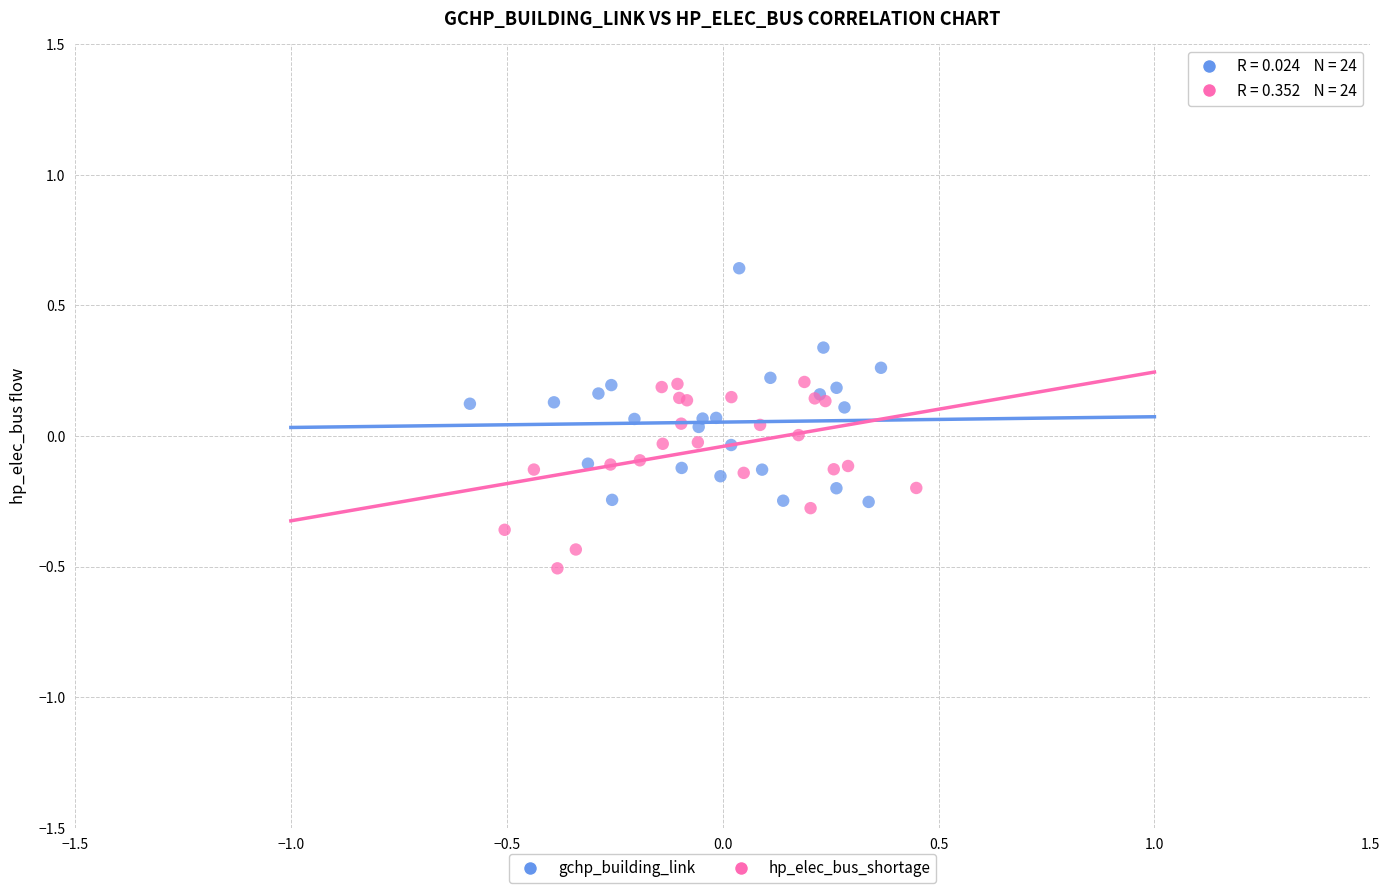

Which series reaches the minimum Y coordinate?

hp_elec_bus_shortage